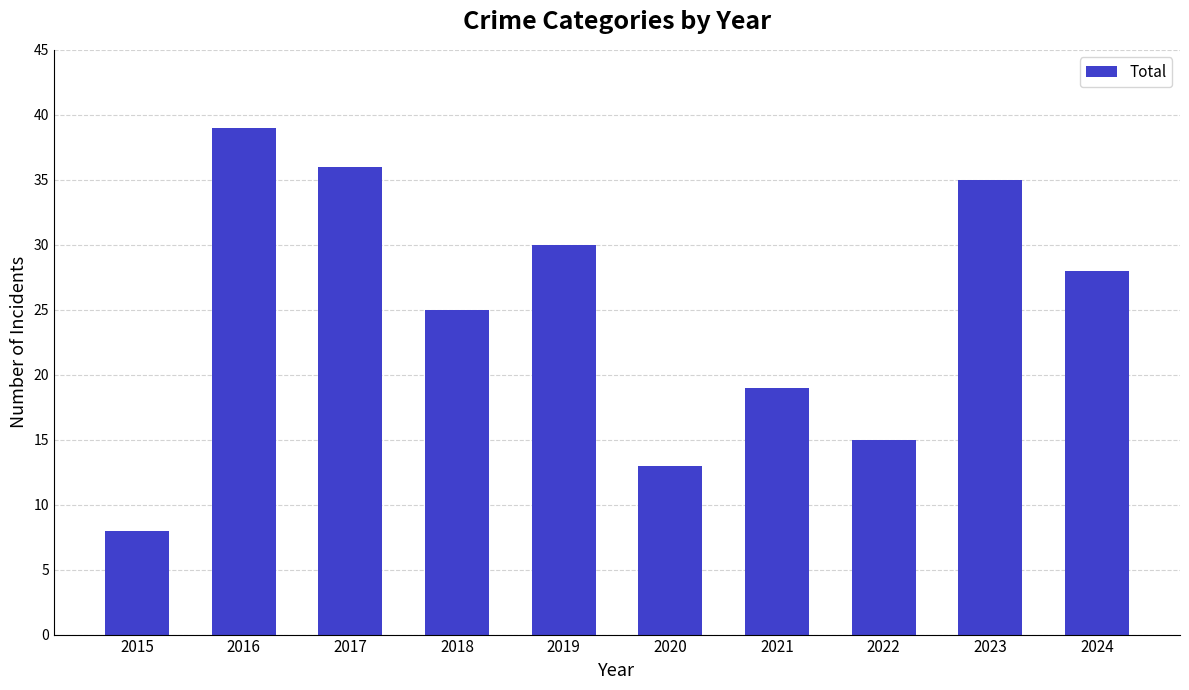

At which label is the value closest to 23?

2018